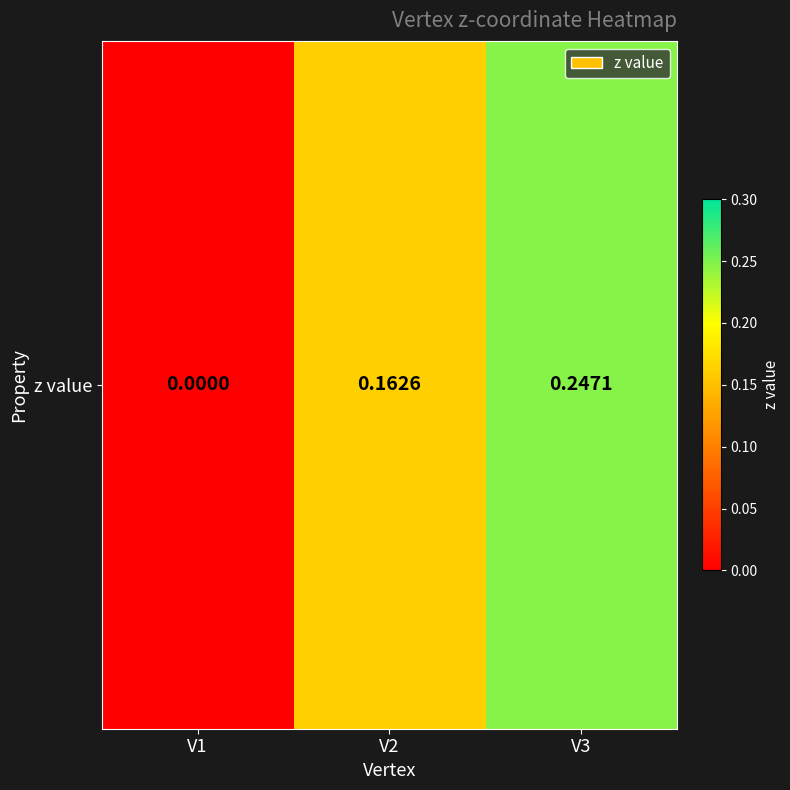

What is the difference between the maximum and minimum values?

0.2